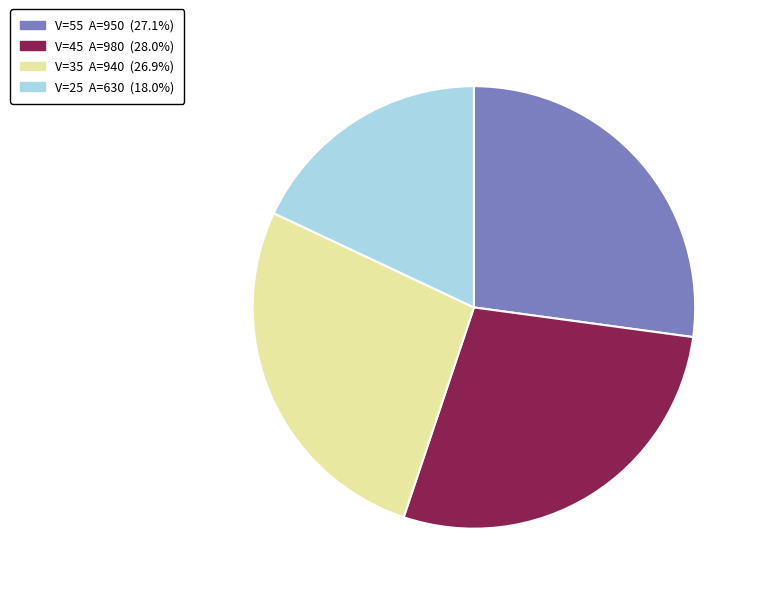

Is there any slice that represents more than half of the pie?

No